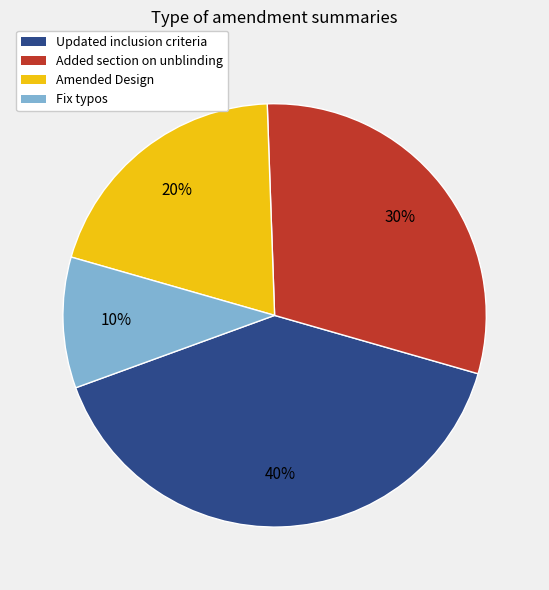

Is there any slice that represents more than half of the pie?

No